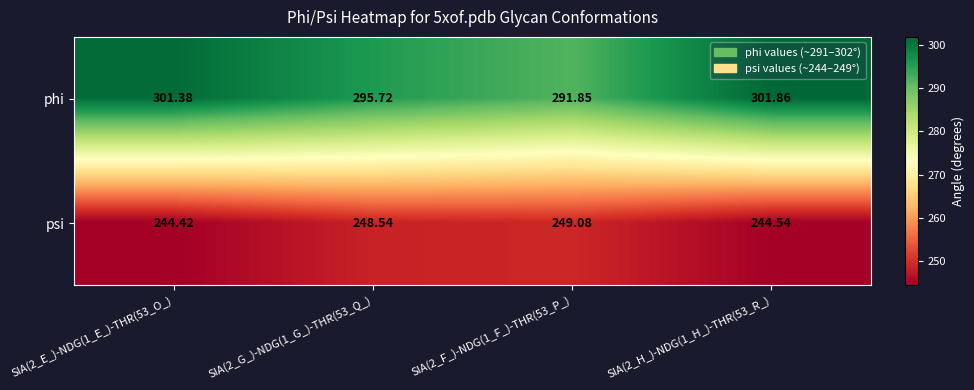

Rank the series at SIA(2_H_)-NDG(1_H_)-THR(53_R_) from highest to lowest value.

phi, psi